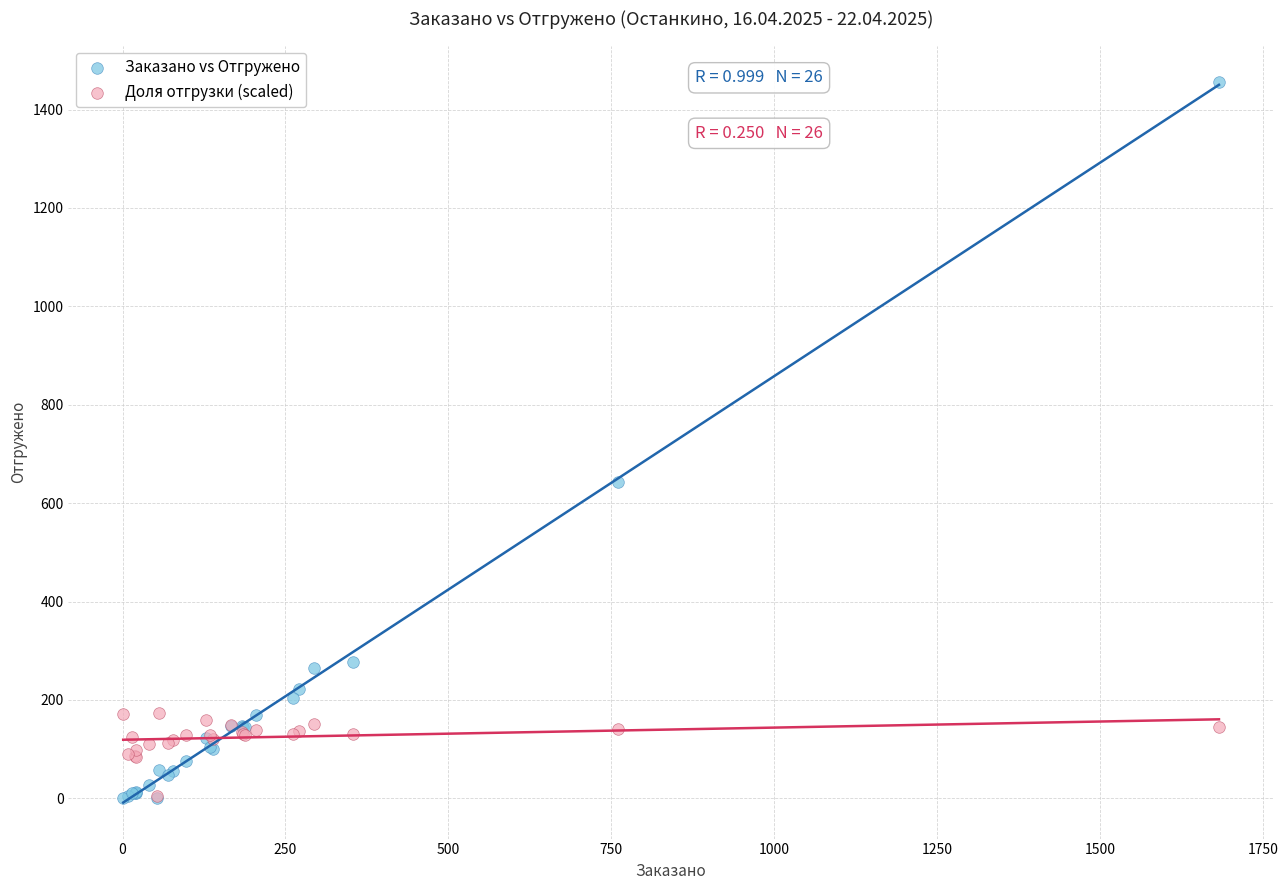

Across all series, what Y value is closest to 728?

643.9